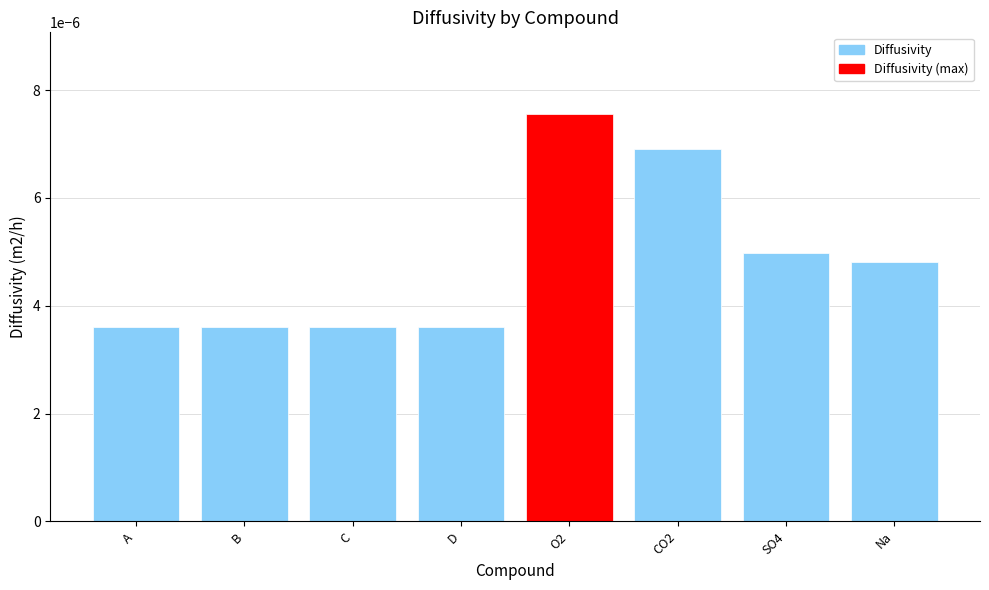

What is the label of the 6th bar from the left?

CO2